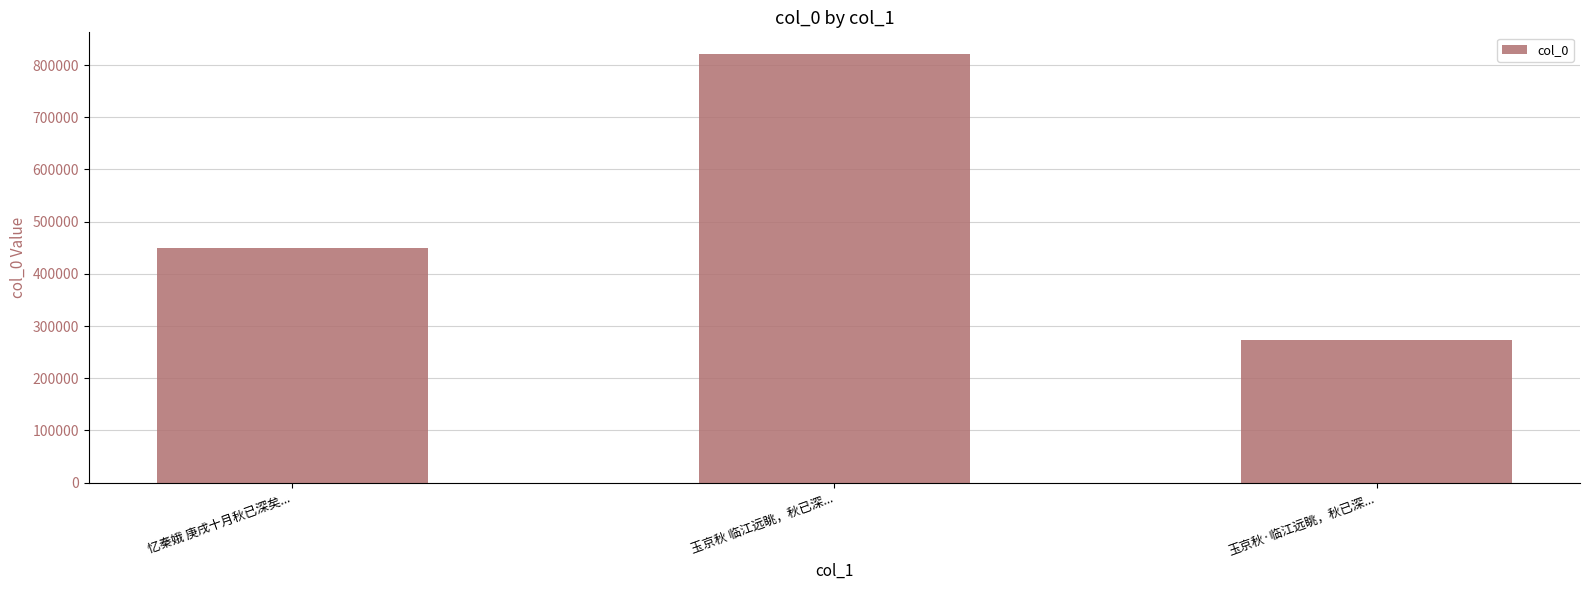

What is the sum of the values at 忆秦娥 庚戌十月秋已深矣... and 玉京秋 临江远眺，秋已深...?

1270599